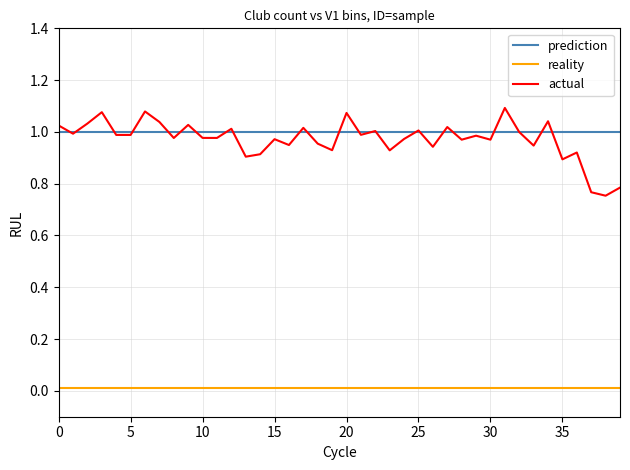

Rank the series by their maximum value, from lowest to highest.

reality, prediction, actual